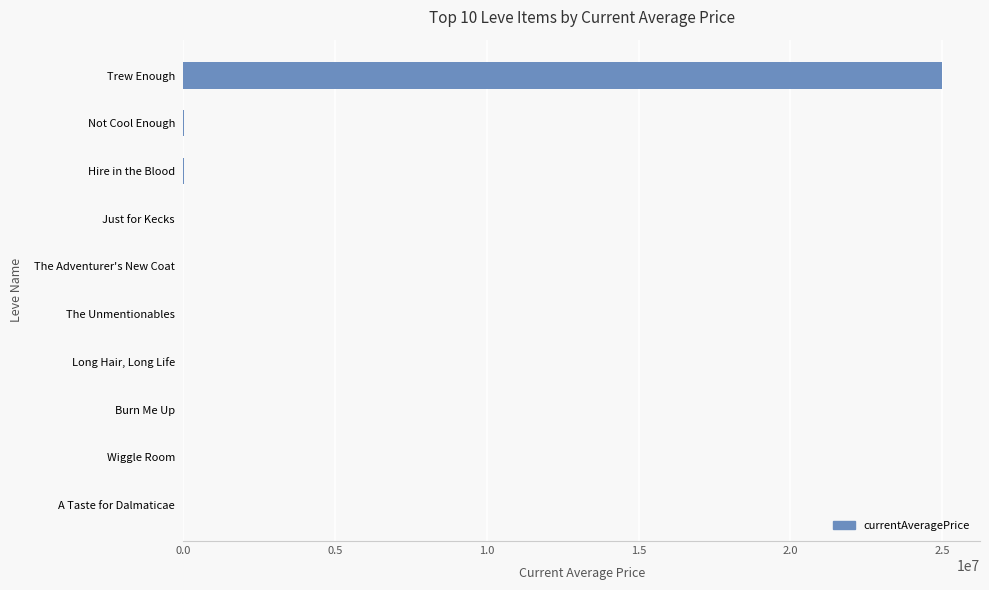

The chart shows a value of 25000000.0 at Trew Enough. True or false?

True